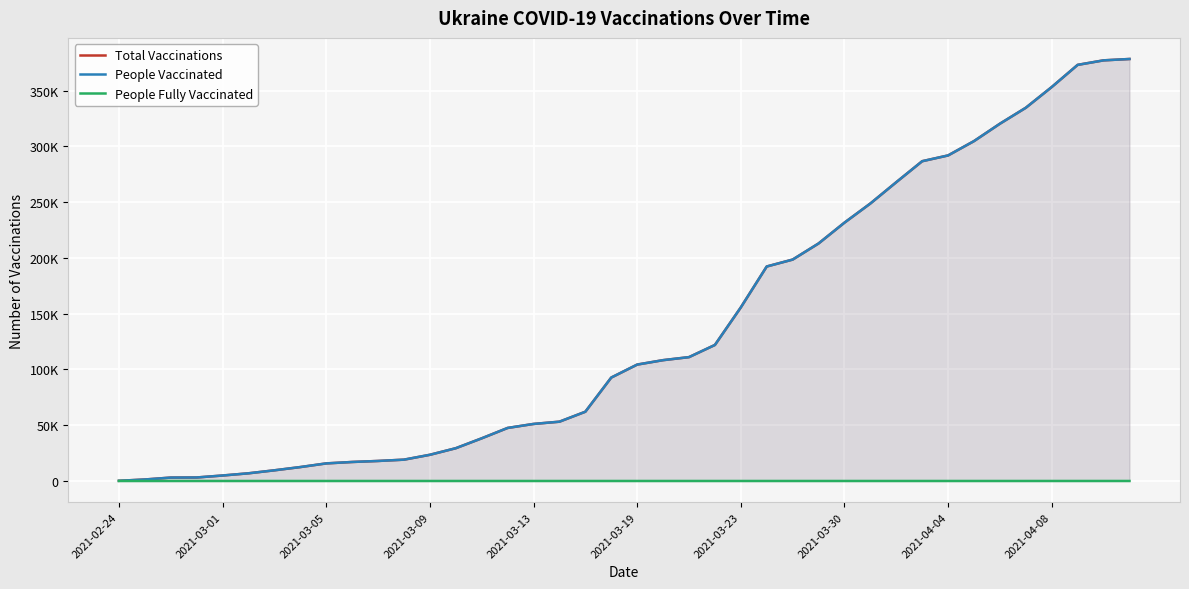

True or false: People Fully Vaccinated has a value of 0 at 2021-04-08.

True